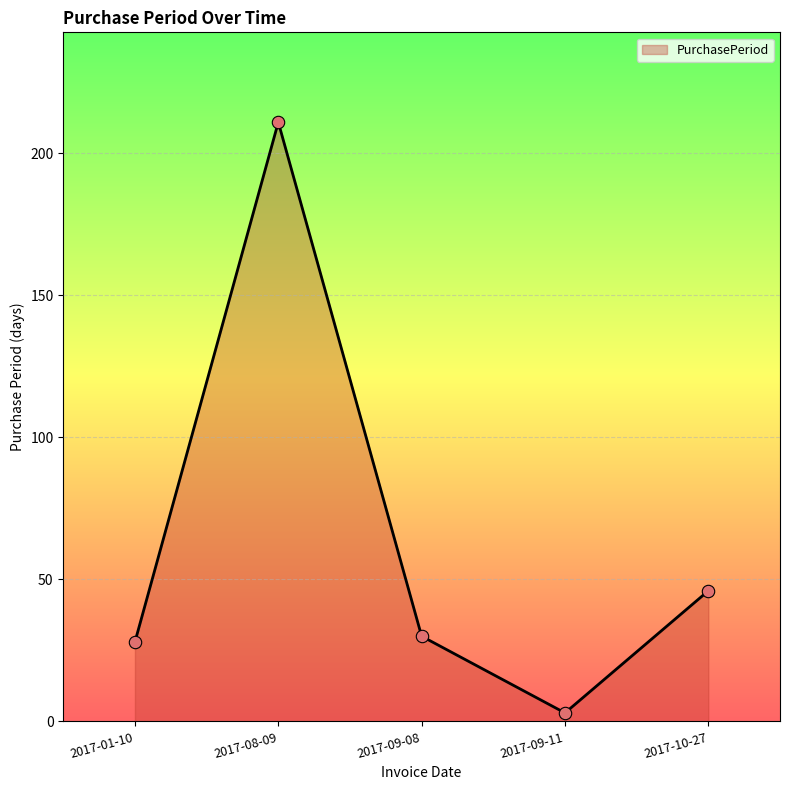

What is the ratio of the value at 2017-08-09 to the value at 2017-09-11?

70.3